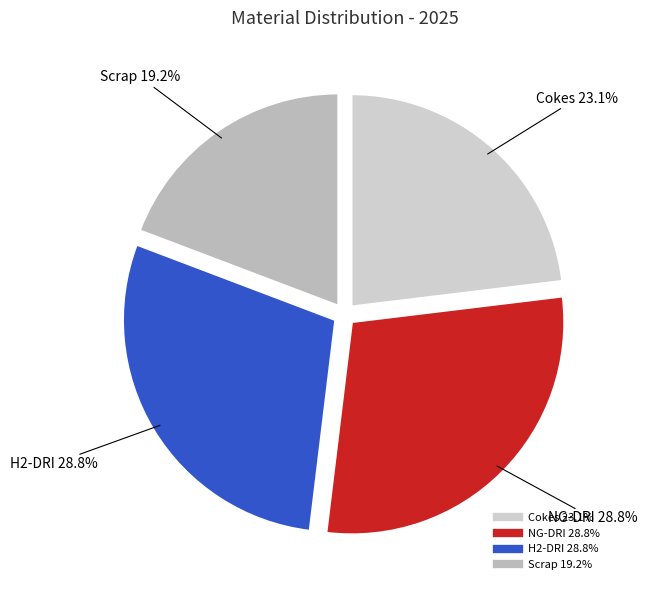

Approximately how many times larger is the value at NG-DRI compared to H2-DRI?

1.0